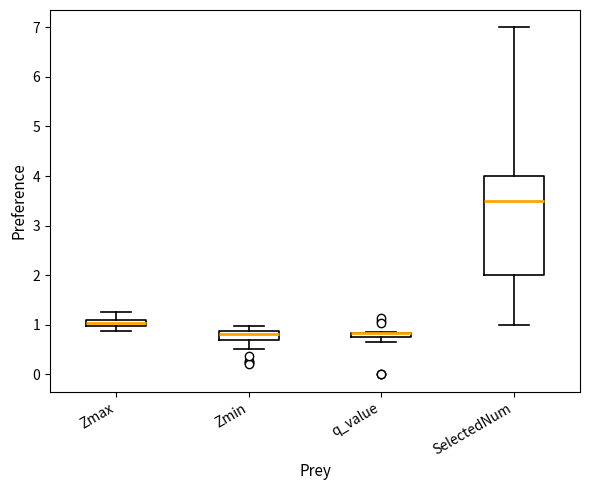

Where does the median line of the box for Zmin sit on the y-axis? The values are not printed on the chart, so give them approximately, as read against the axis.

0.8